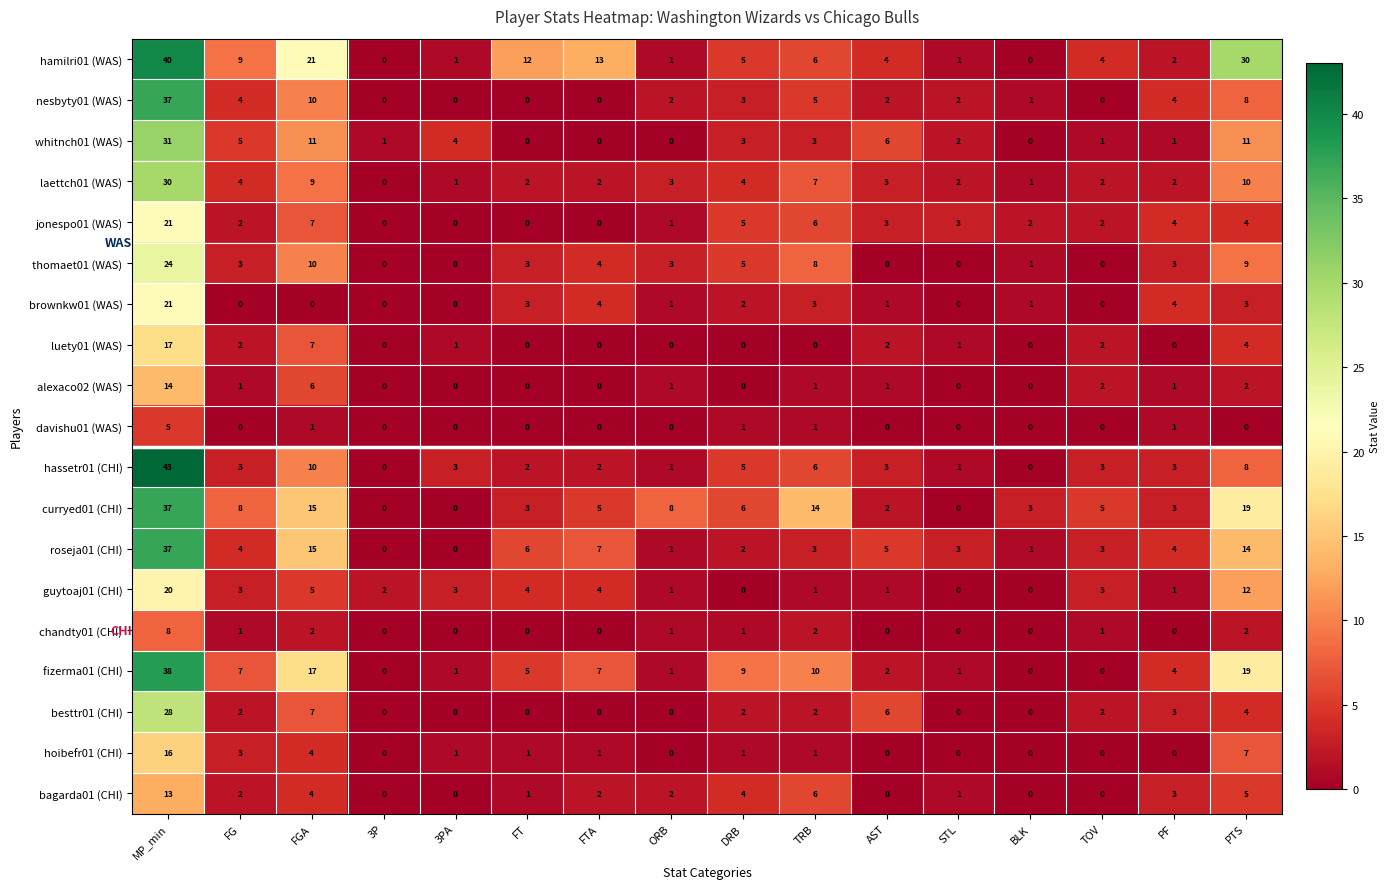

What is the difference between the maximum and minimum values in the hassetr01 (CHI) series?

43